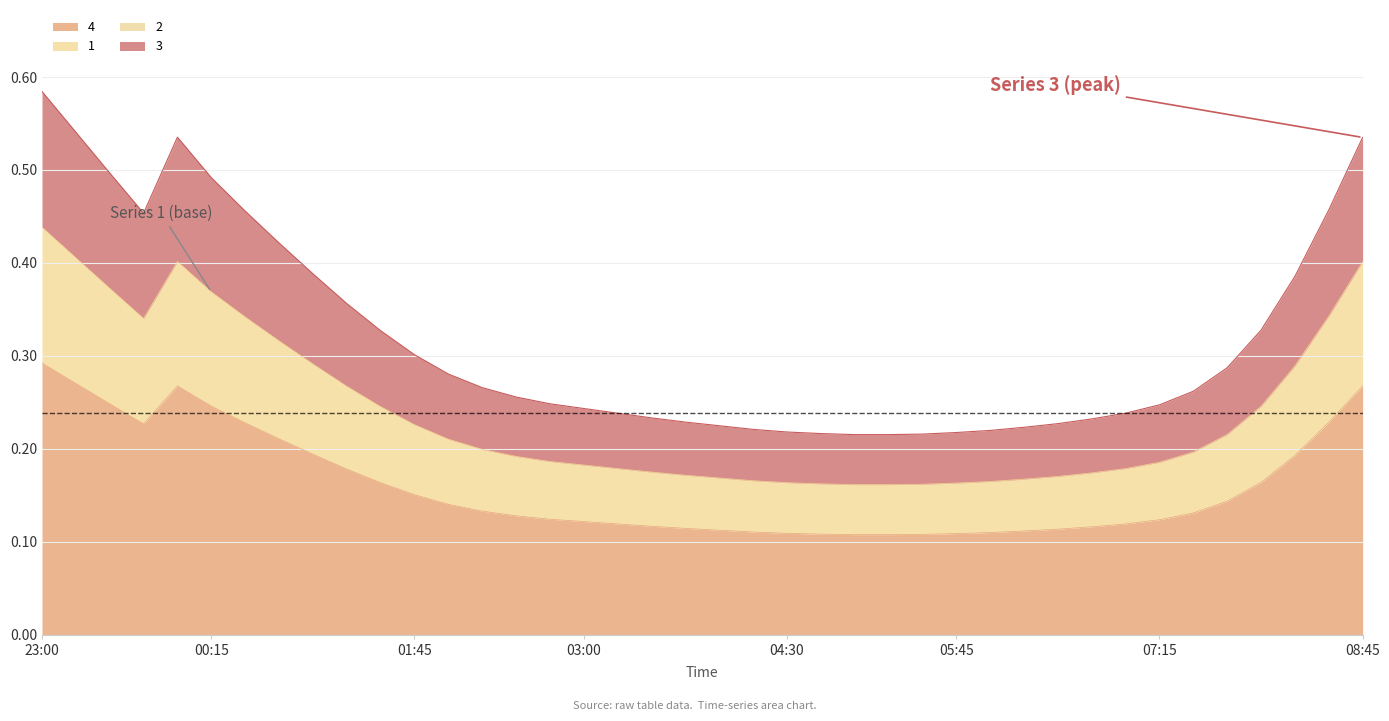

What is the difference between the second highest and second lowest values in the 2 series?

0.3